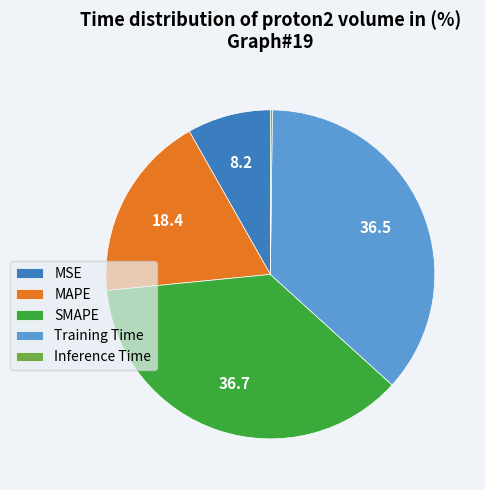

The MAPE slice represents 28% of the pie. True or false?

False